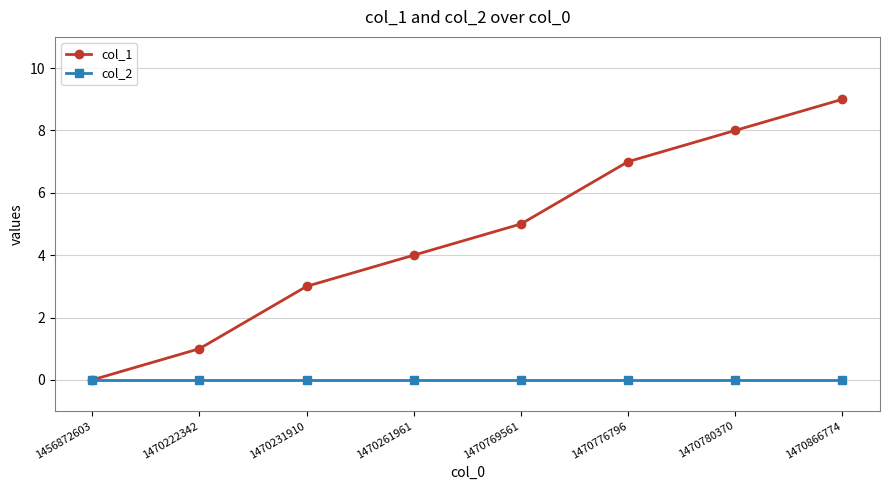

At which category does the chart reach its peak across all series?

1470866774